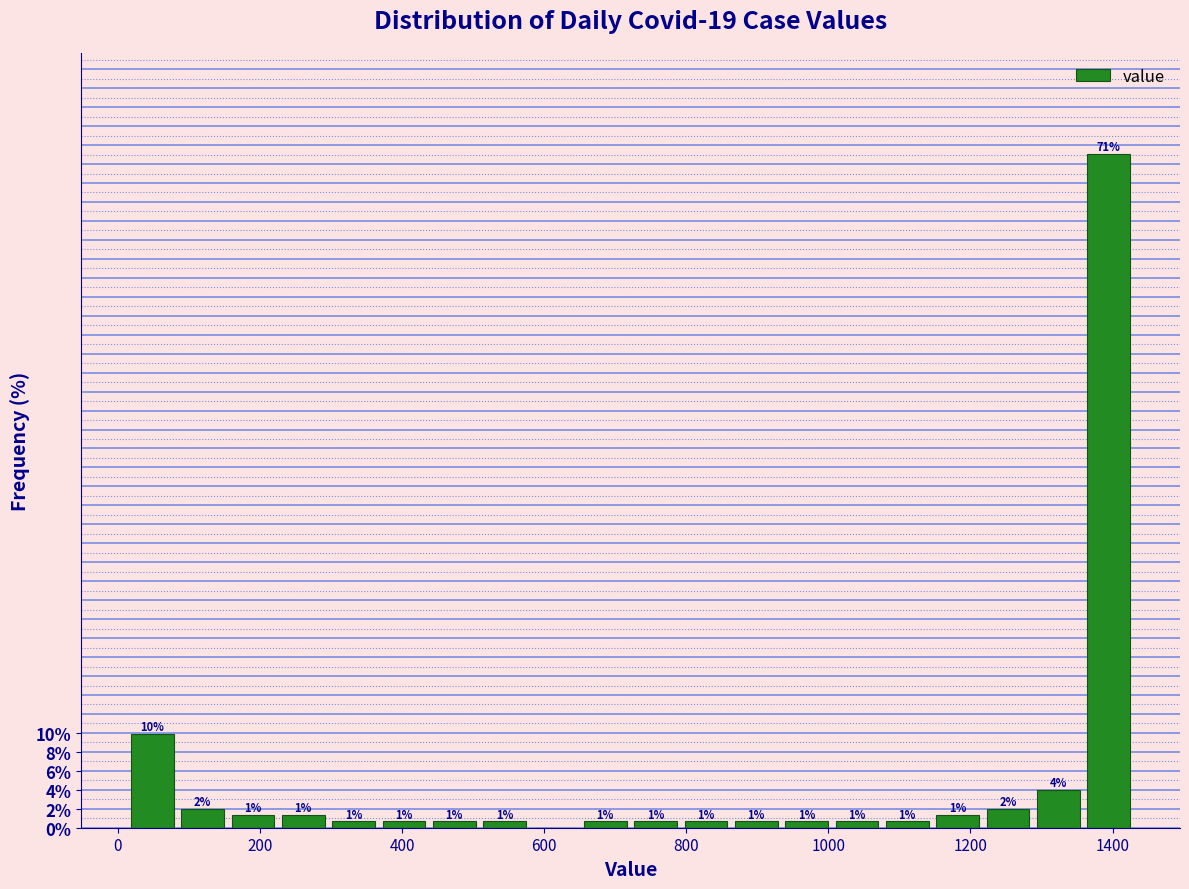

Read against the x-axis, roughly where is the centre of the tallest bar?

1400